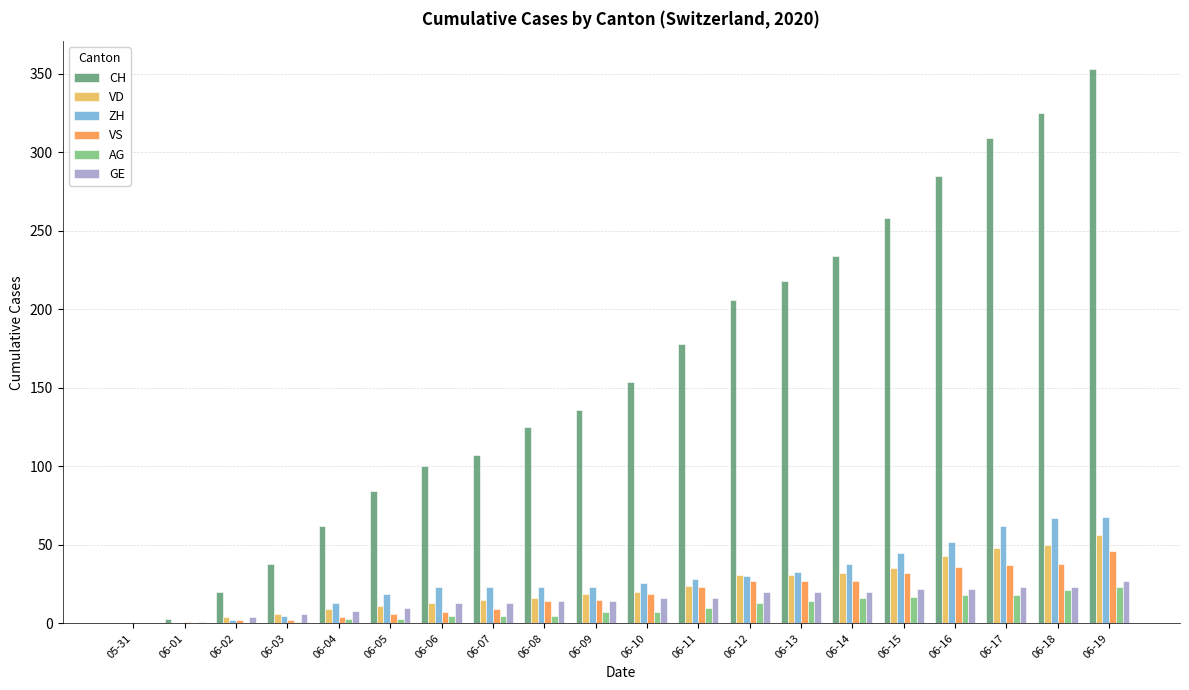

Does the chart contain stacked bars?

No